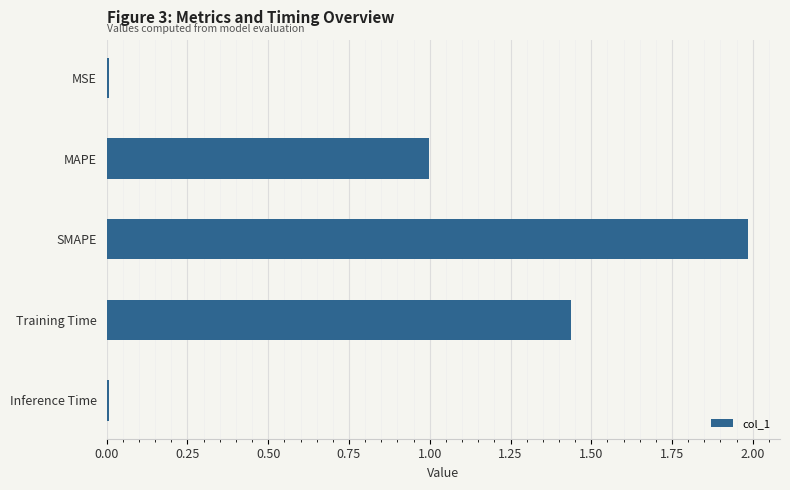

How many bars are there in total?

5